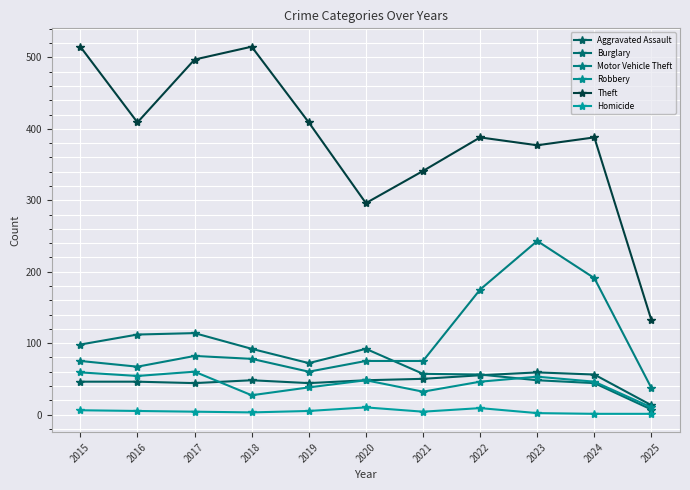

Reading left to right, extract all data points from this chart.

Aggravated Assault: 46	46	44	48	44	48	50	55	59	56	13
Burglary: 98	112	114	92	72	92	57	56	48	44	7
Motor Vehicle Theft: 75	67	82	78	60	75	75	175	243	191	37
Robbery: 59	54	60	27	38	48	32	46	53	46	10
Theft: 515	409	497	515	409	296	341	388	377	388	132
Homicide: 6	5	4	3	5	10	4	9	2	1	1